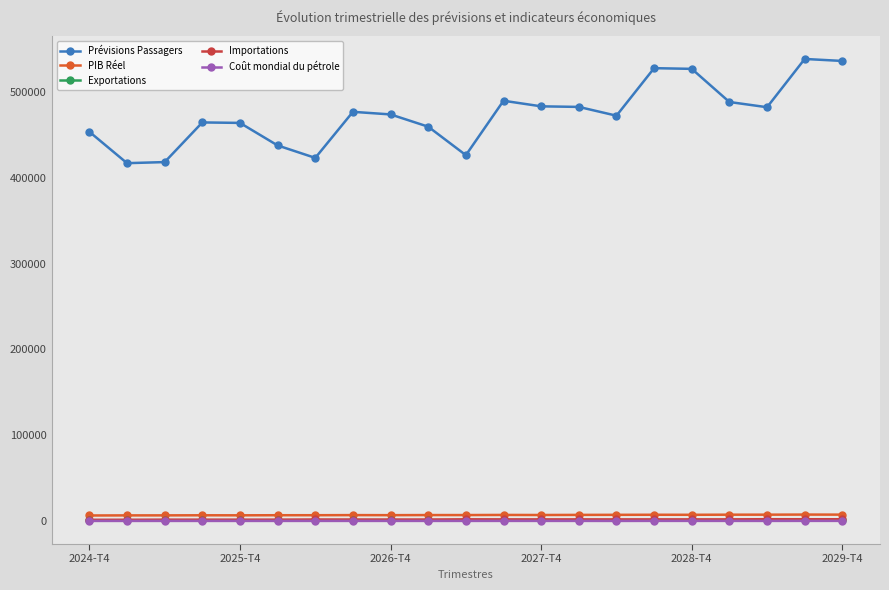

What is the value of the Prévisions Passagers point at the 13th from the left?

483224.7